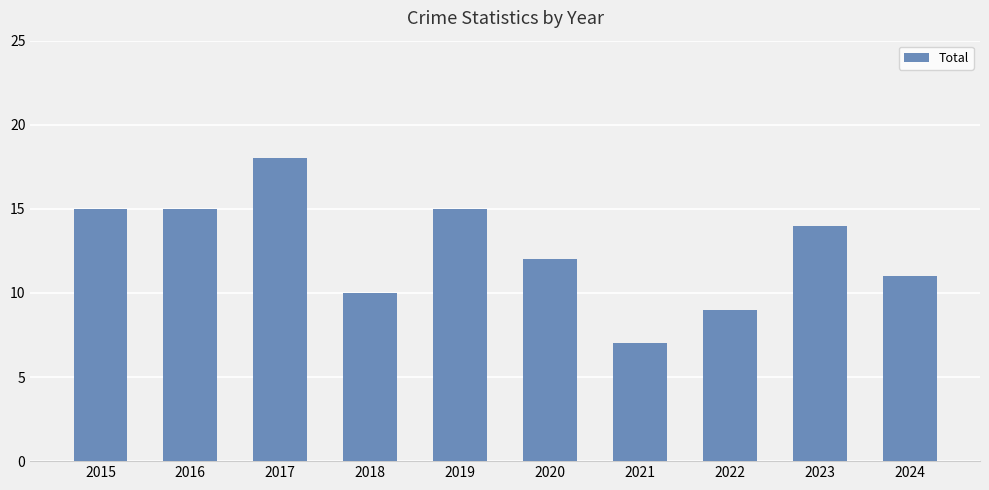

Reading left to right, what are all the values shown in this chart?

2015=15	2016=15	2017=18	2018=10	2019=15	2020=12	2021=7	2022=9	2023=14	2024=11